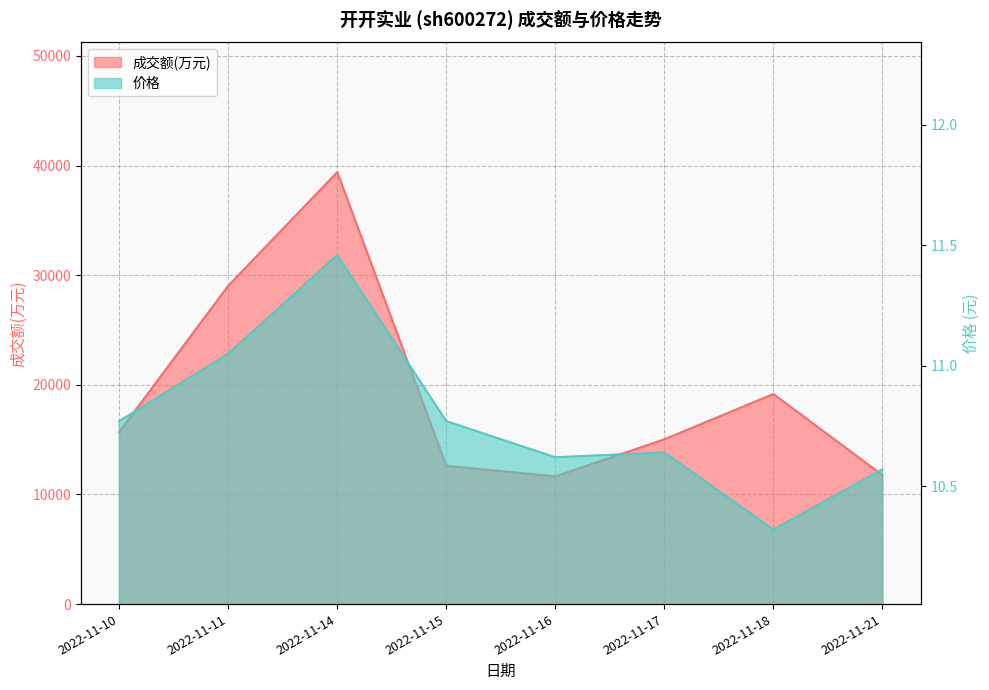

What is the value of the 成交额(万元) point at the 1st from the left?

15710.0